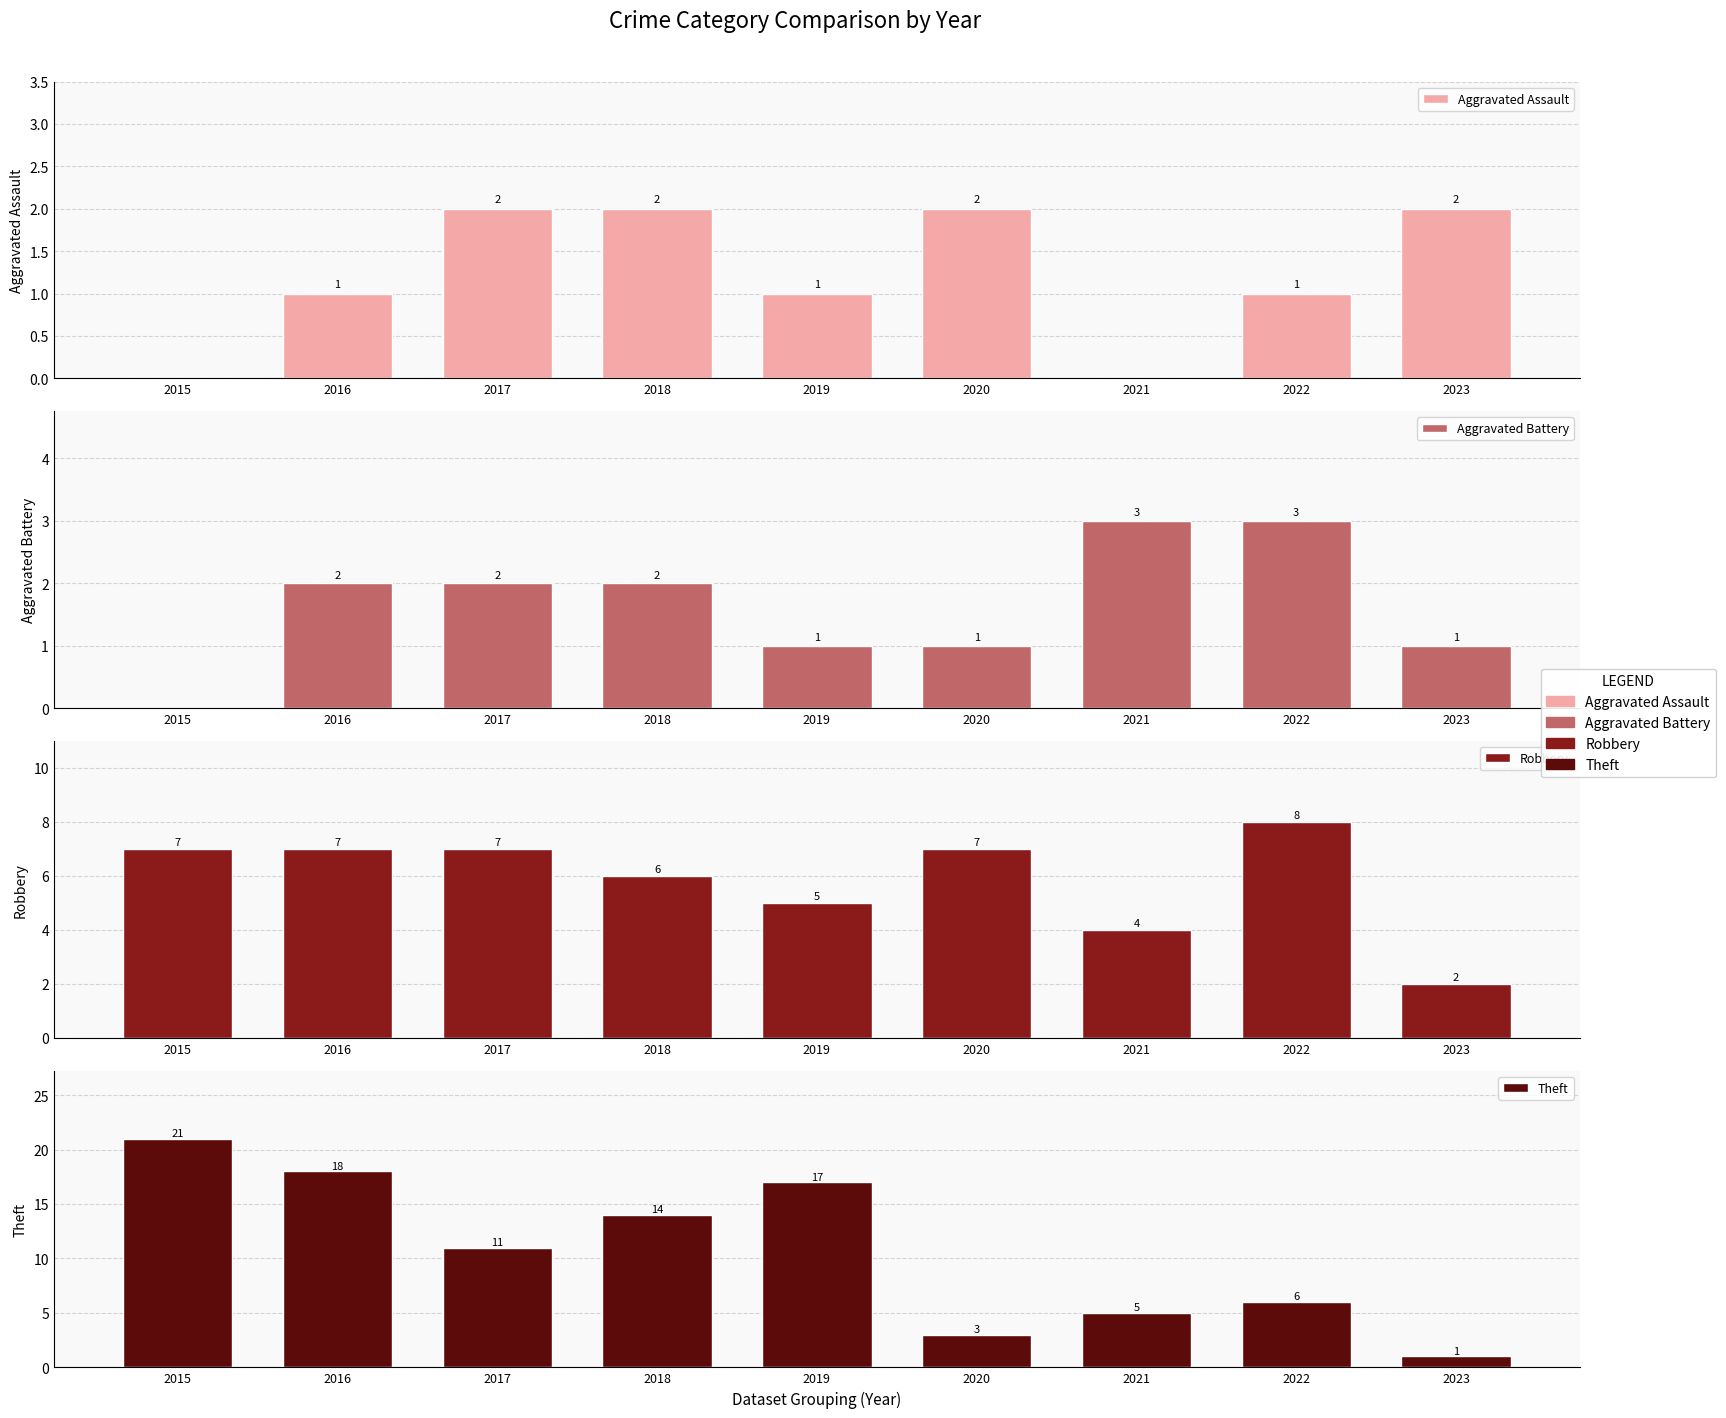

What is the value of the Aggravated Assault bar at the 2nd from the left?

1